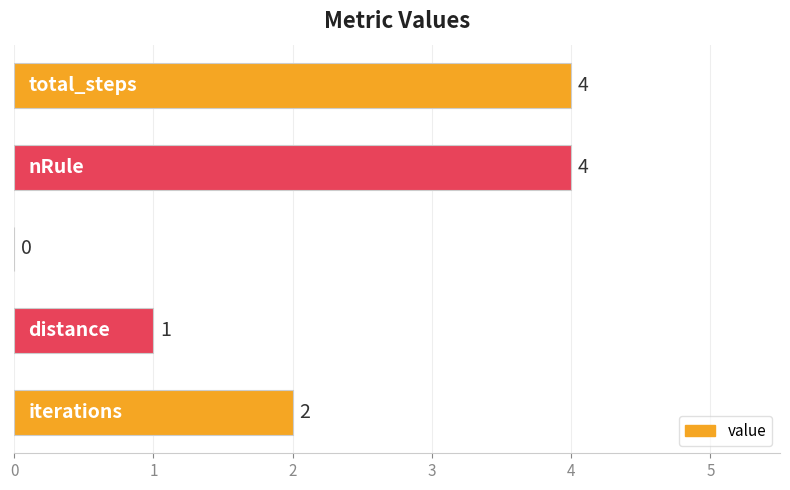

How many values are between 1 and 4?

4